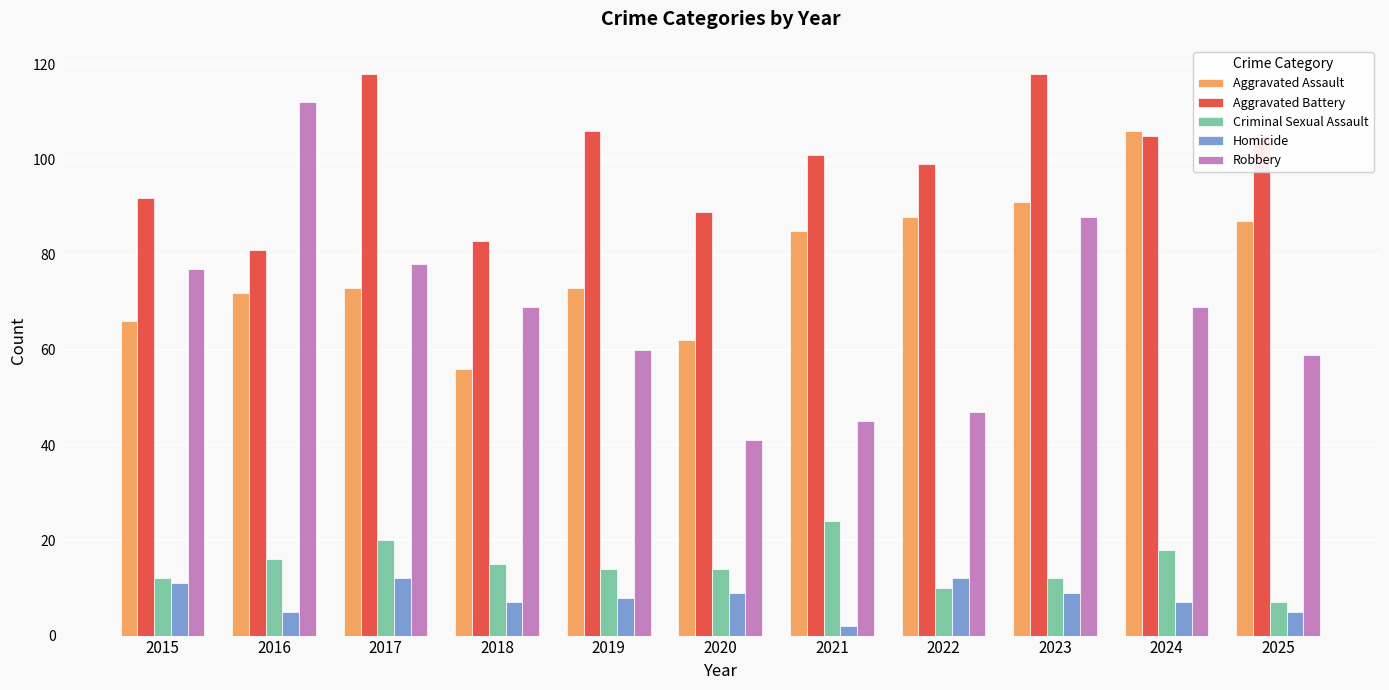

Count the number of data series in this chart.

5